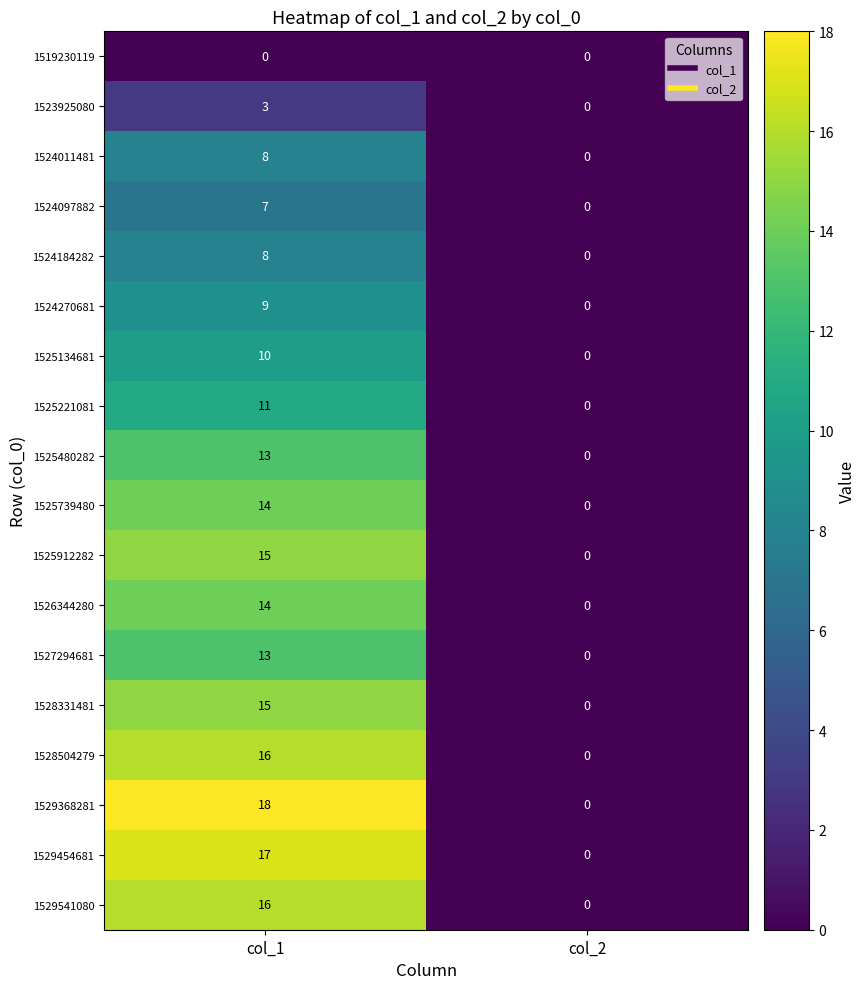

At which category is the sum across all series the highest?

col_1